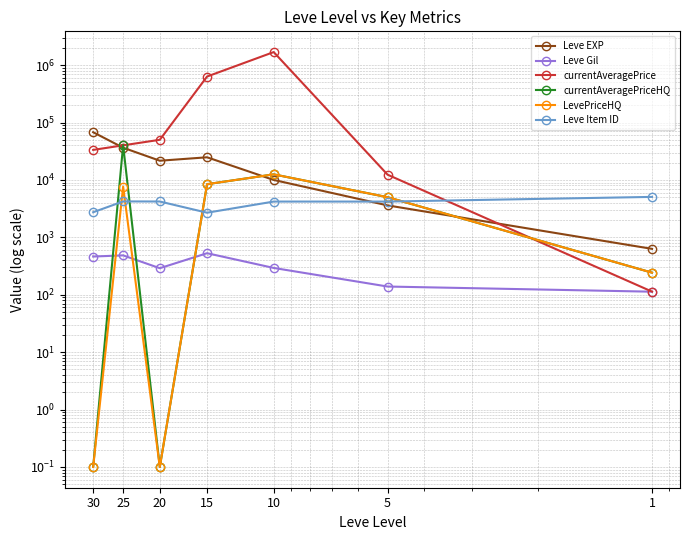

What is the sum of all Leve Gil values?

2312.0